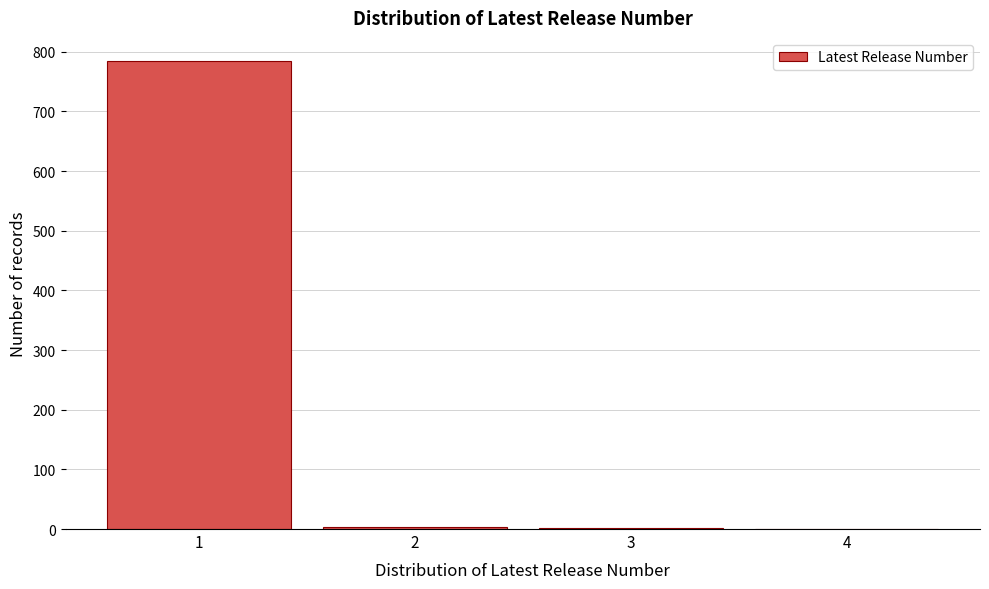

Which range on the x-axis has the tallest bar?

0.5 to 1.5